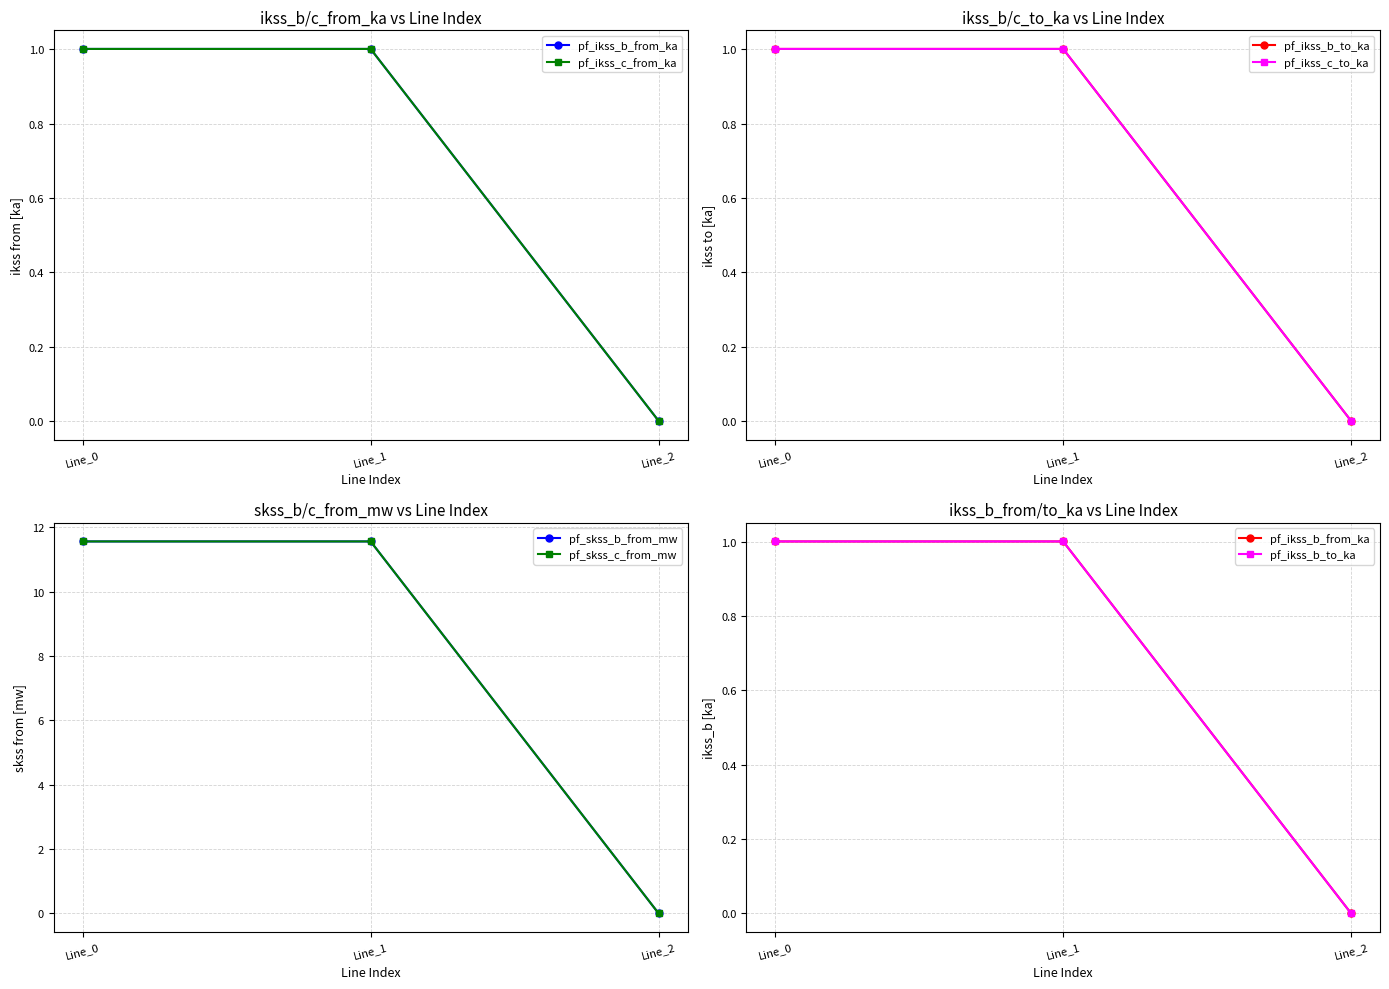

Between Line_0 and Line_1, which is larger?

Line_1